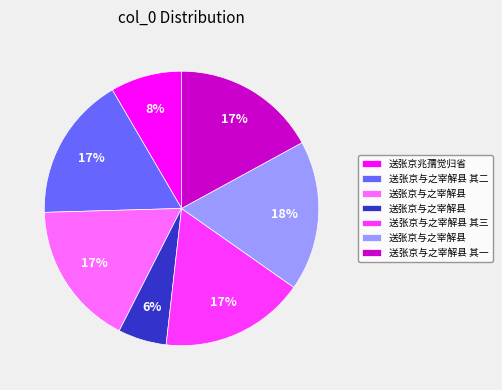

Is there a majority slice in this chart?

No